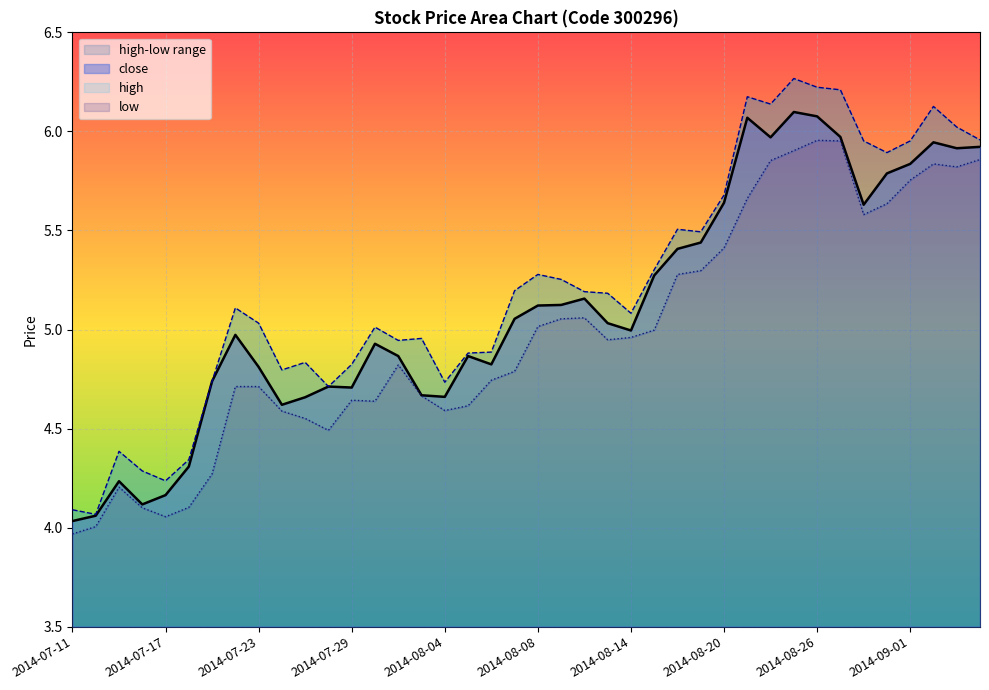

What is the difference between the second highest and minimum values in the high series?

2.2